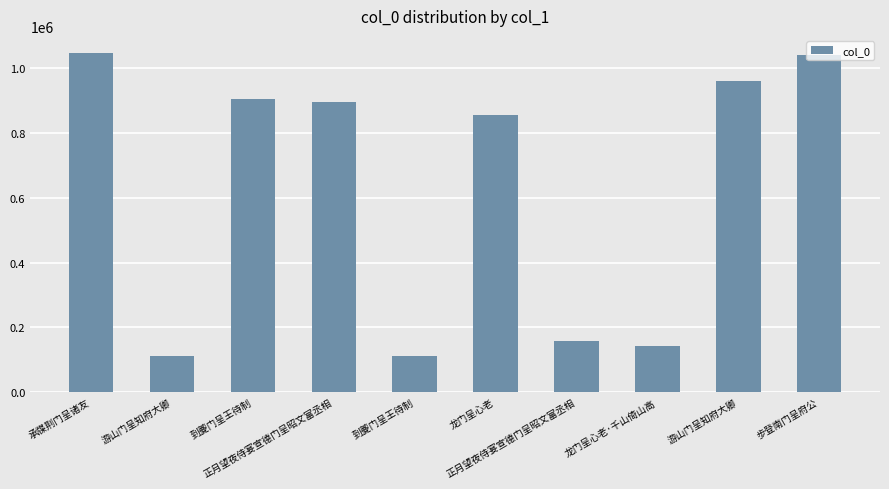

What is the change in value from 到夔门呈王待制 to 游山门呈知府大卿?

+850373